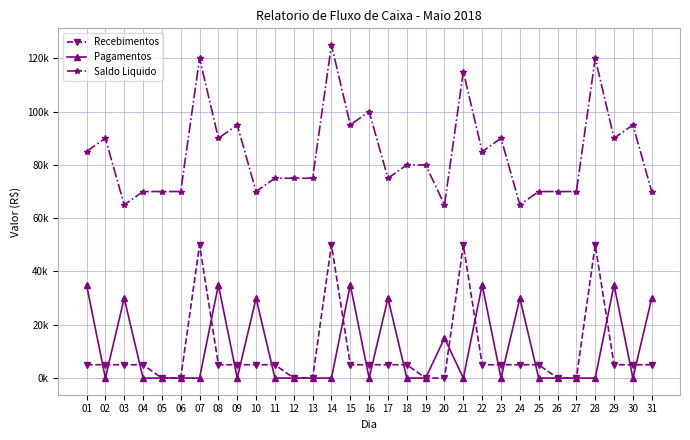

What is the value of the Recebimentos point at the 25th from the left?

5000